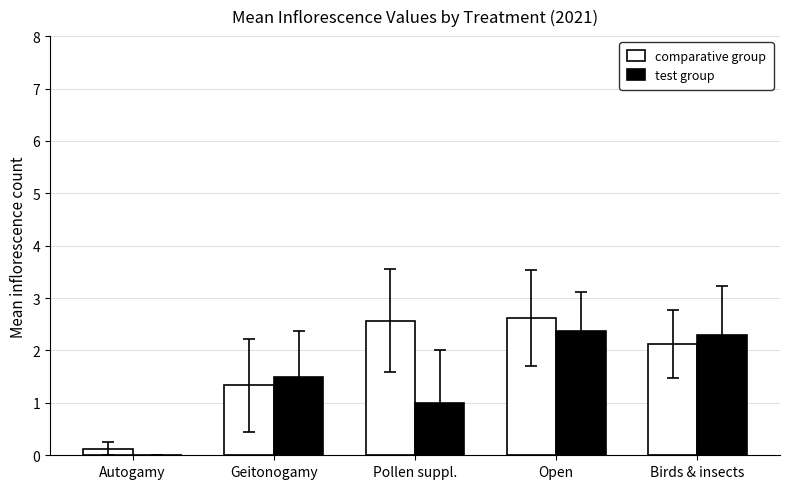

What is the maximum value shown in the chart?

2.6